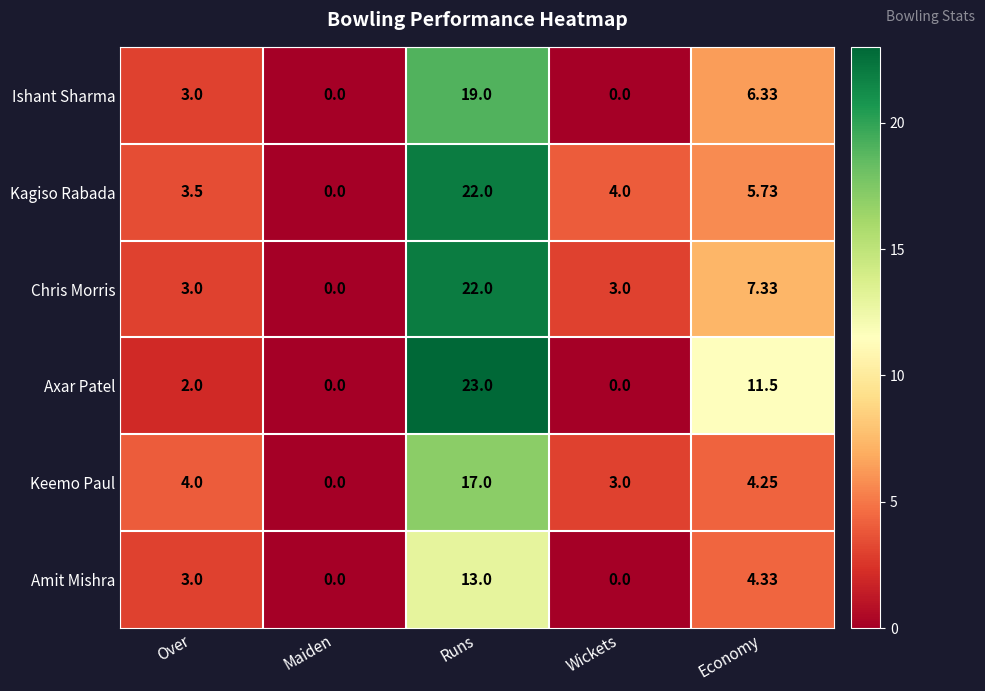

At which category is the sum across all series the highest?

Runs